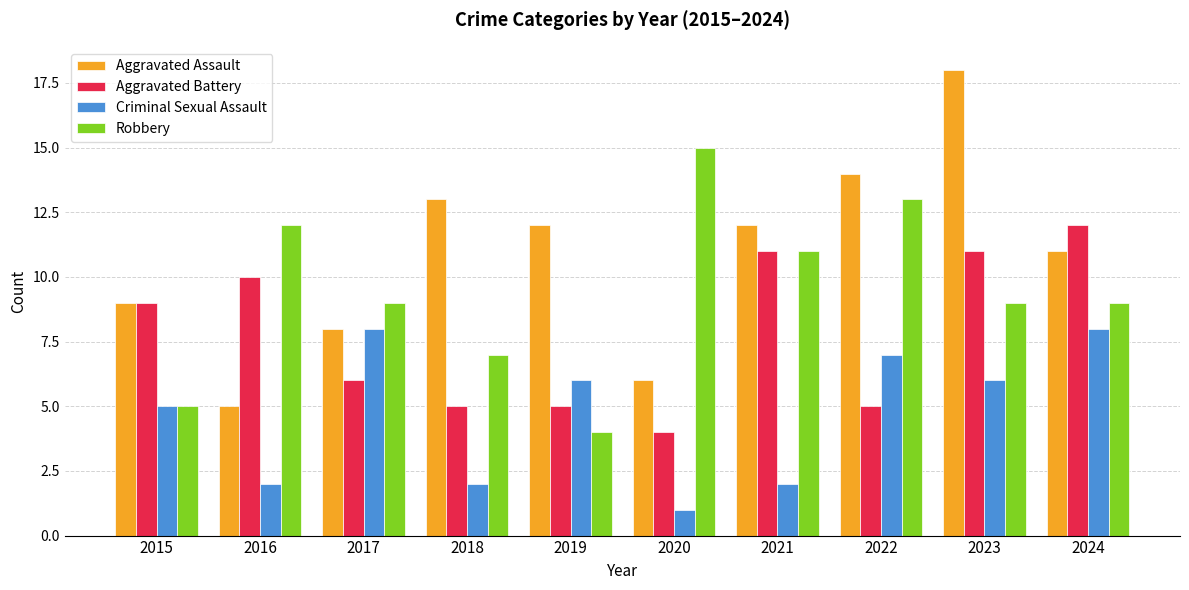

What are all the series names shown in the legend?

Aggravated Assault, Aggravated Battery, Criminal Sexual Assault, Robbery